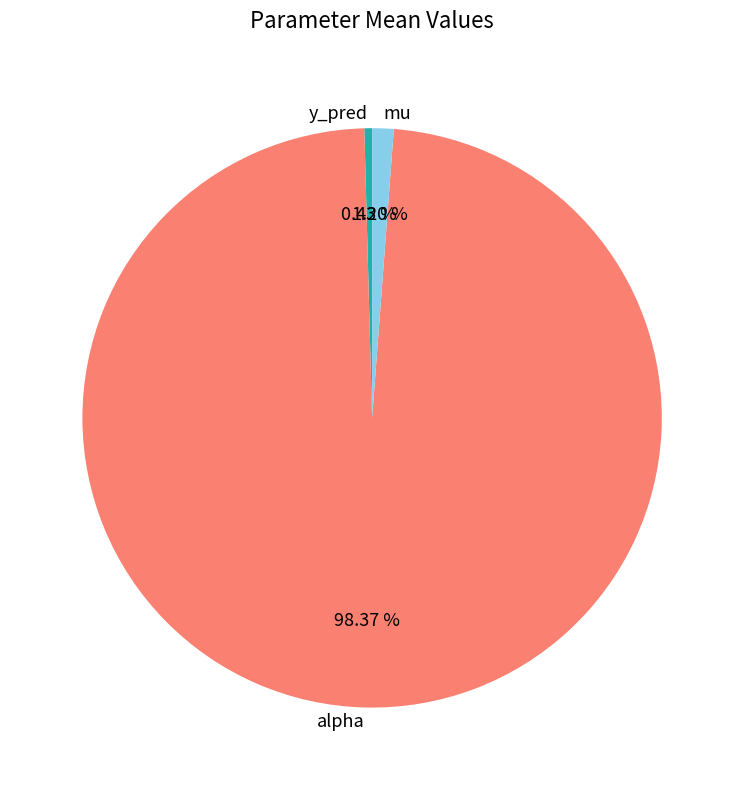

Does any single category account for the majority?

Yes